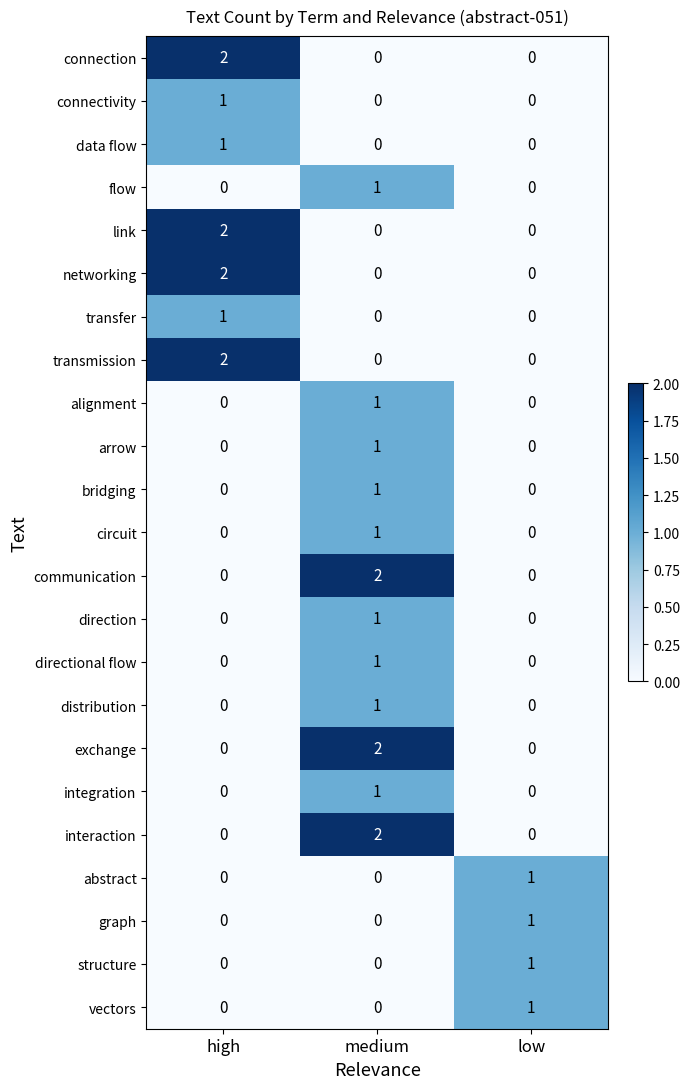

How many structure values are between 0 and 1?

3